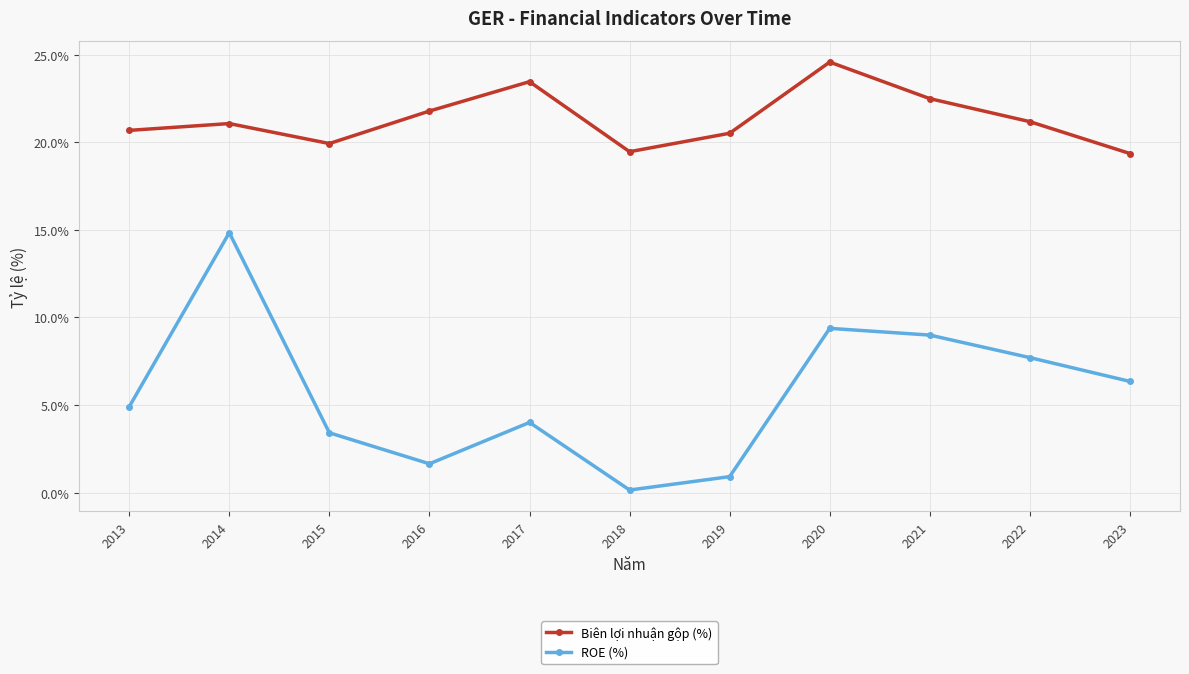

Rank the series by their average value, from lowest to highest.

ROE (%), Biên lợi nhuận gộp (%)